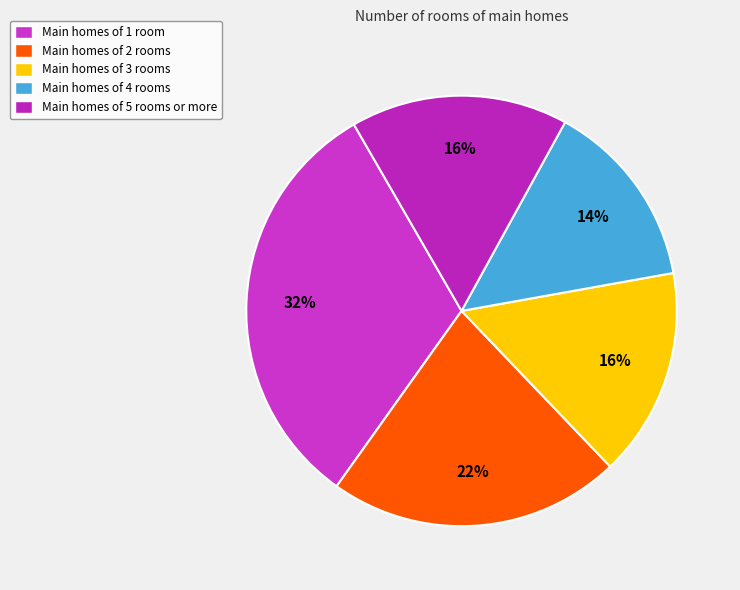

How many slices are in this pie chart?

5